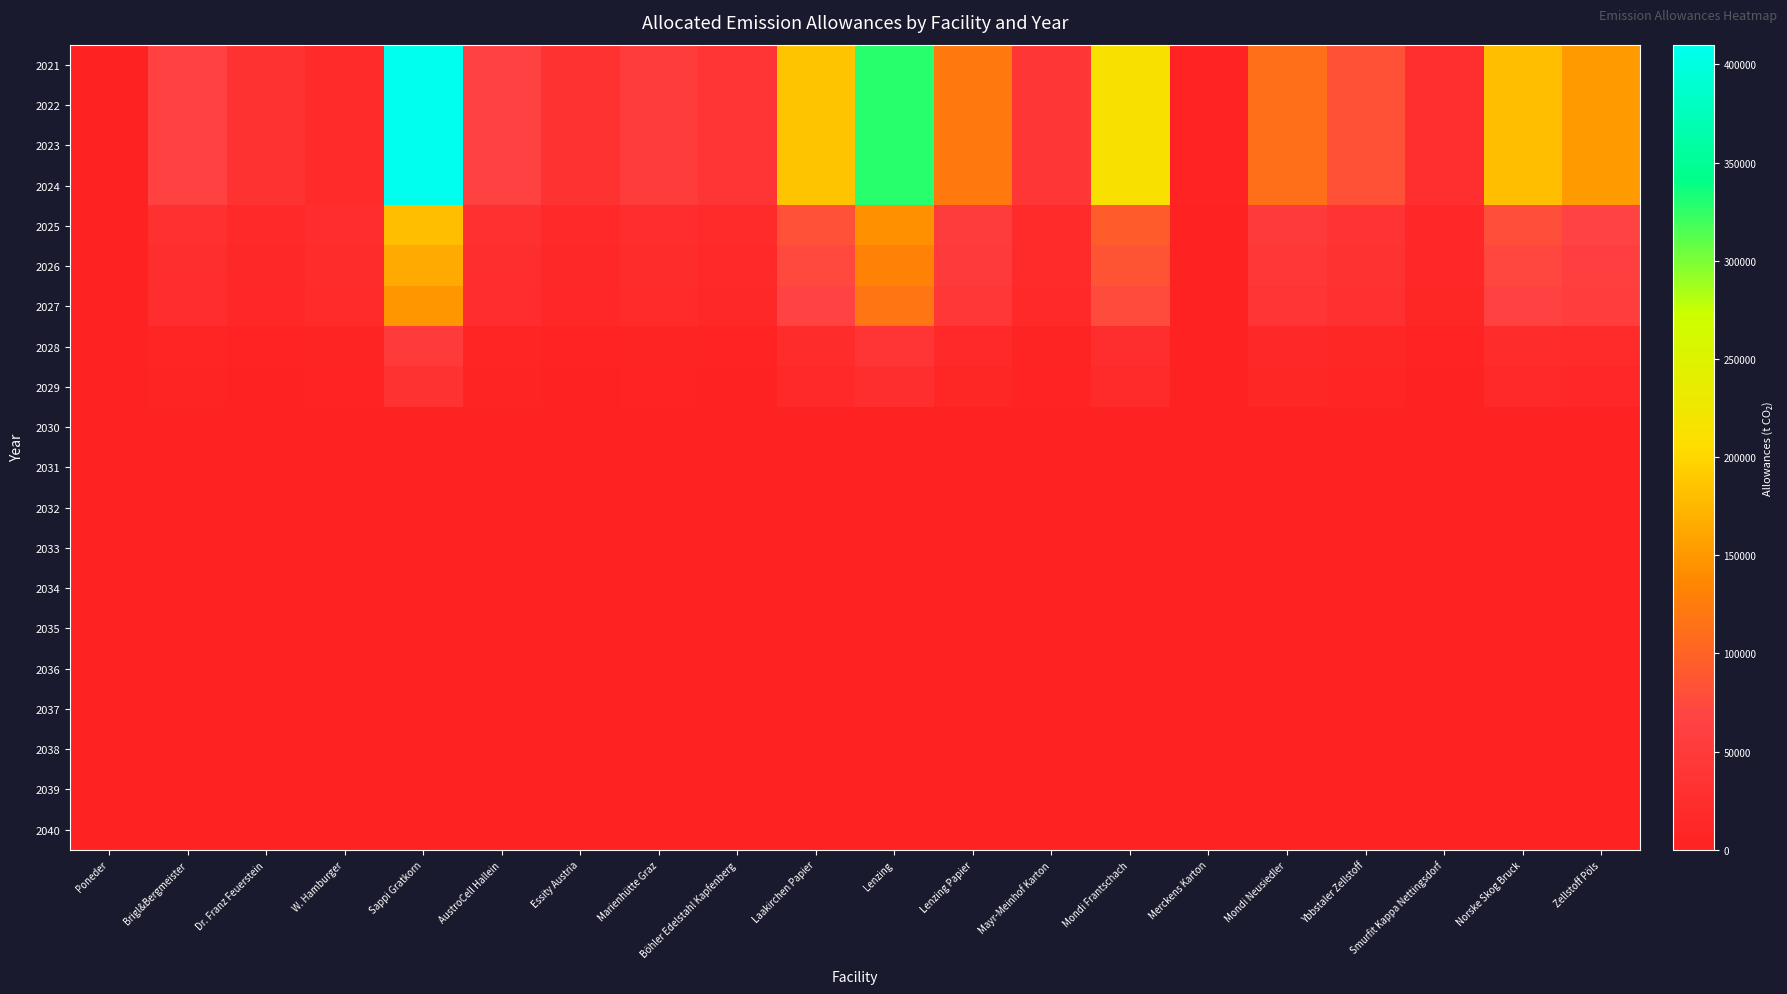

What is the total value across all series at Mondi Frantschach?

1151280.0